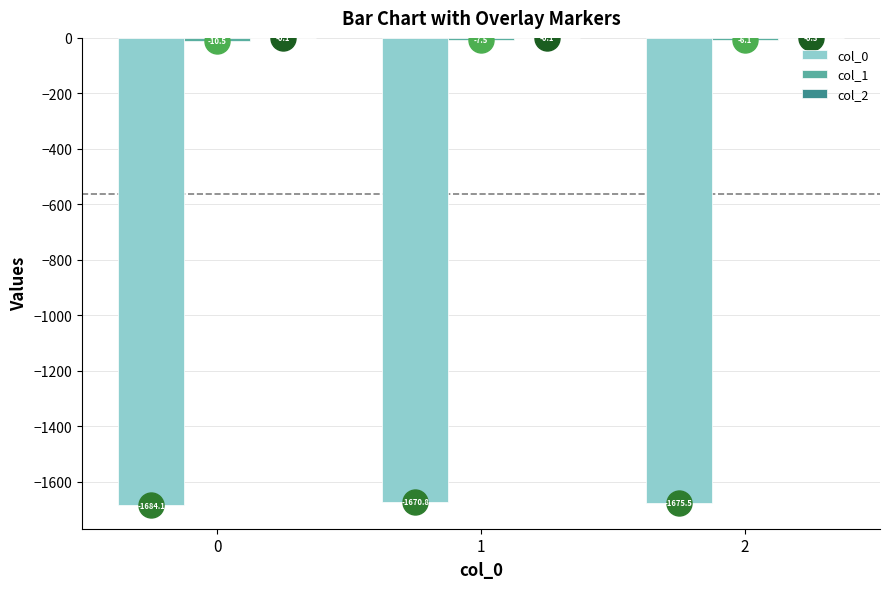

The col_0 series shows -2694.6 at 2. True or false?

False